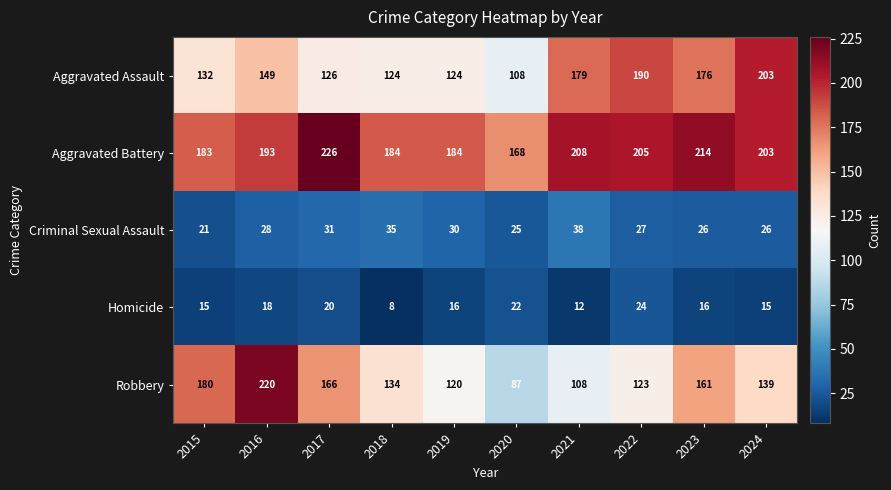

What is the difference between the second highest and minimum values in the Homicide series?

14